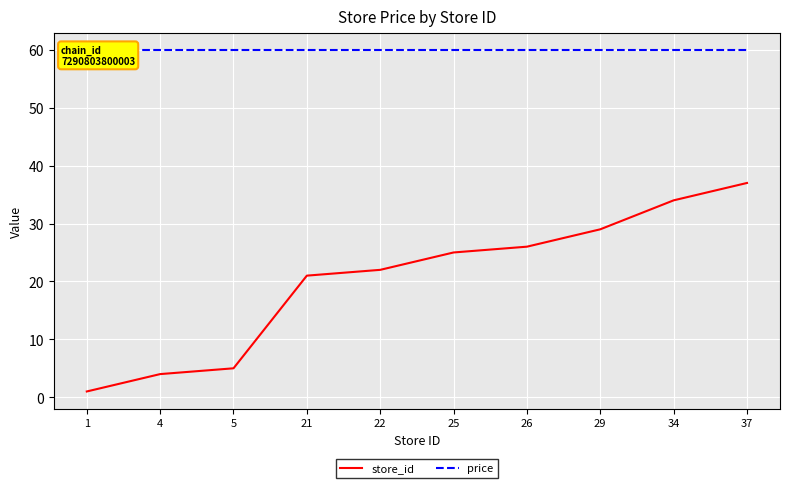

The price series shows 21.9 at 26. True or false?

False